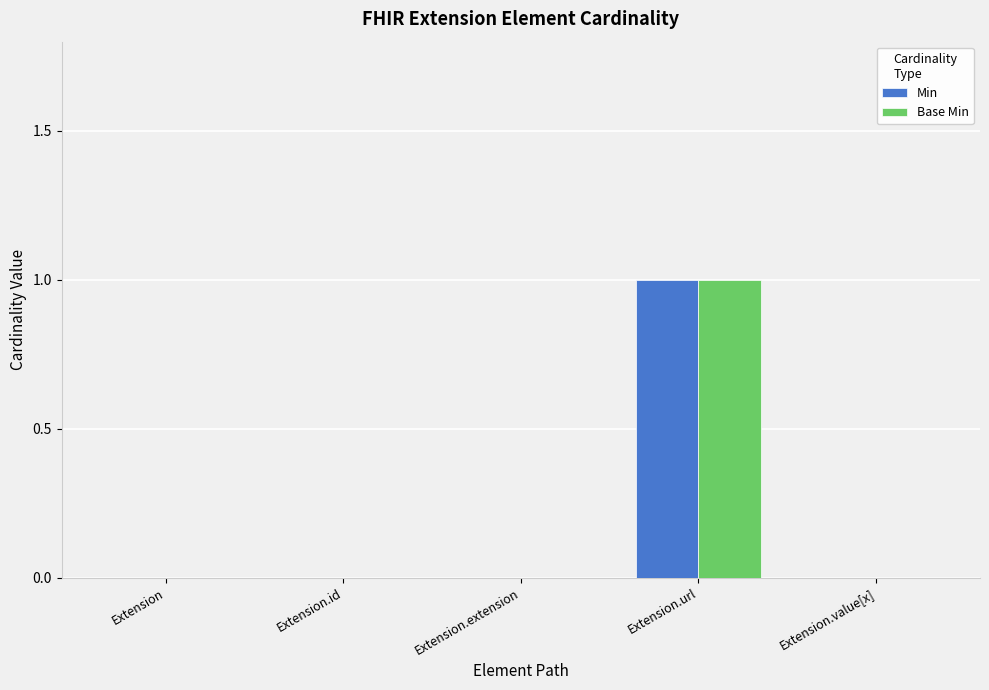

At which category is the sum across all series the highest?

Extension.url